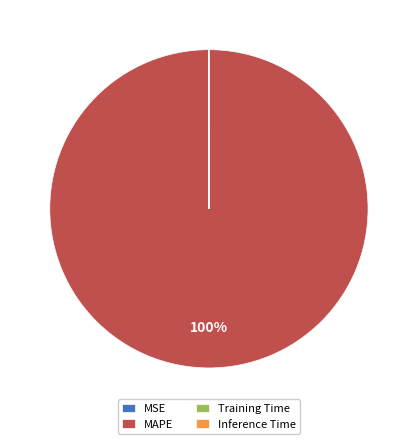

To the nearest percent, what is the difference between the largest and smallest slice percentages?

100%